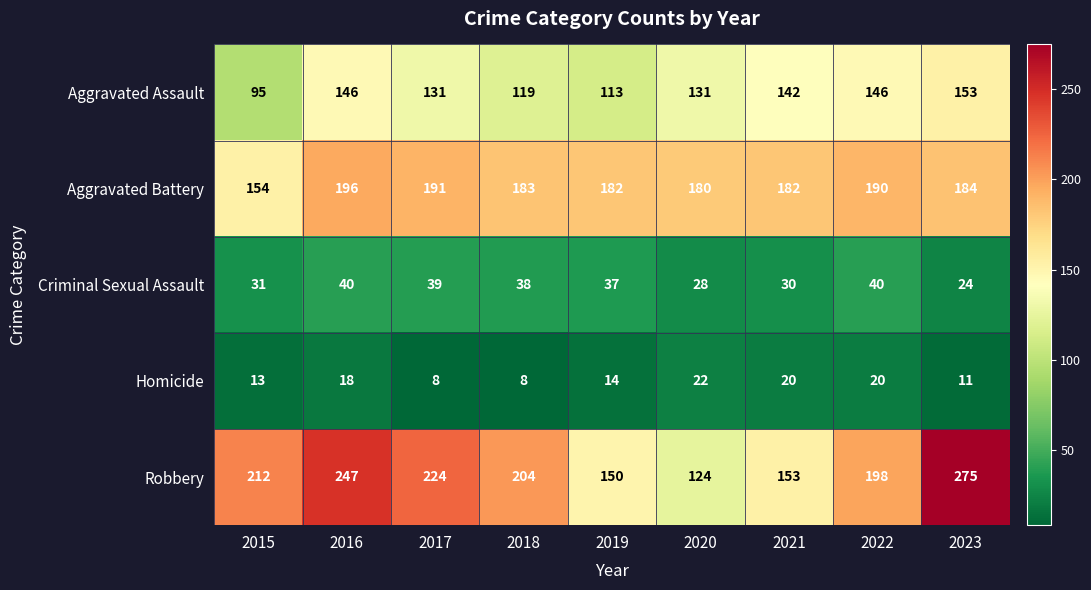

What is the total value across all series at 2017?

593